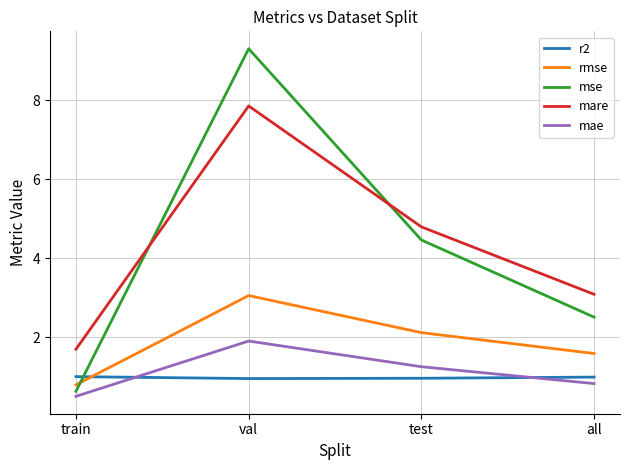

At which category does the chart reach its peak across all series?

val